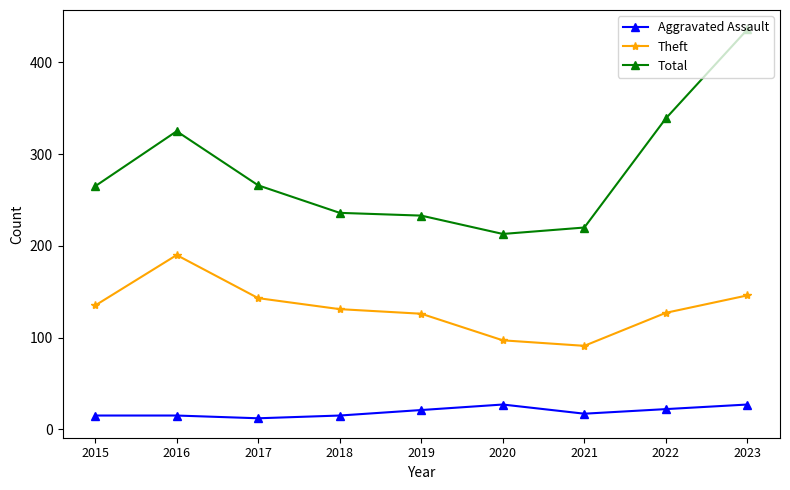

What is the minimum value shown in the chart?

12